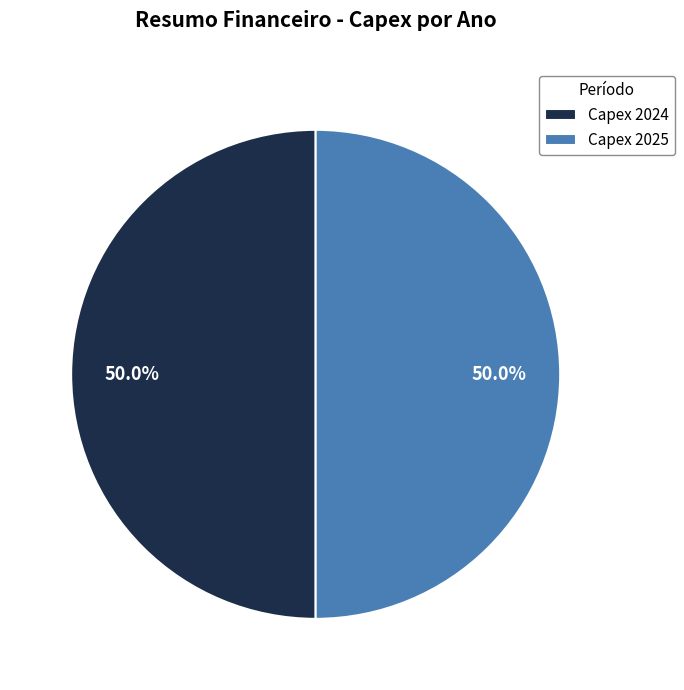

Combined, do Capex 2025 and Capex 2024 account for over 50%?

Yes